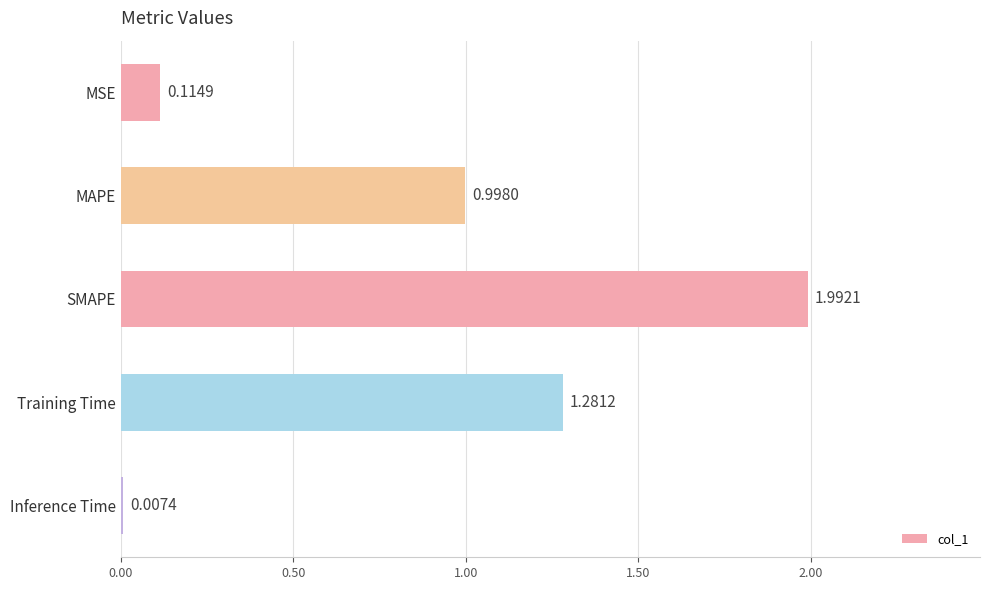

What is the sum of all values?

4.4